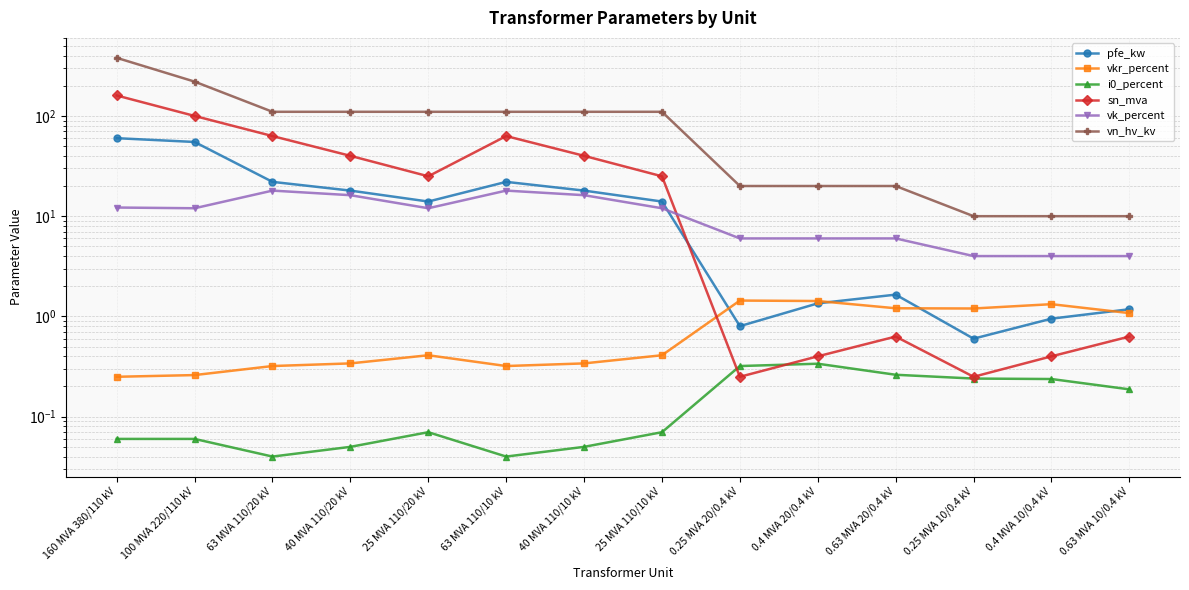

What is the maximum value for pfe_kw?

60.0